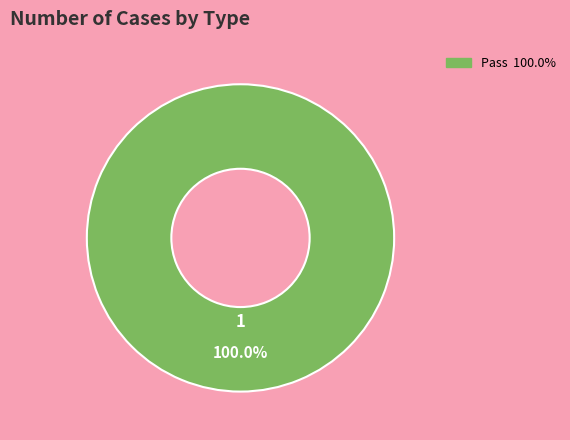

Does any single category account for the majority?

Yes